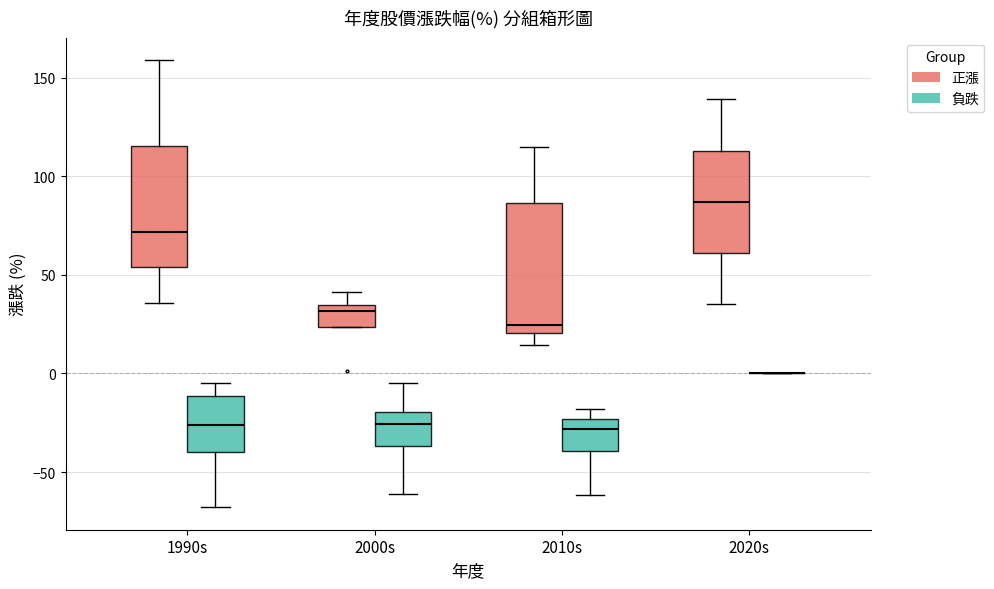

Reading left to right, transcribe this box plot: for each box, give where its median line is, the range the box spans, and where its two whiskers end, as read against the y-axis. The values are not printed on the chart, so give them approximately, as read against the axis.

1990s (正漲): median 70, box 55 to 115, whiskers 35 to 160
1990s (負跌): median -25, box -40 to -10, whiskers -70 to -5
2000s (正漲): median 30, box 25 to 35, whiskers 25 to 40
2000s (負跌): median -25, box -35 to -20, whiskers -60 to -5
2010s (正漲): median 25, box 20 to 85, whiskers 15 to 115
2010s (負跌): median -30, box -40 to -25, whiskers -60 to -20
2020s (正漲): median 85, box 60 to 115, whiskers 35 to 140
2020s (負跌): box collapsed to a line at 0, whiskers 0 to 0